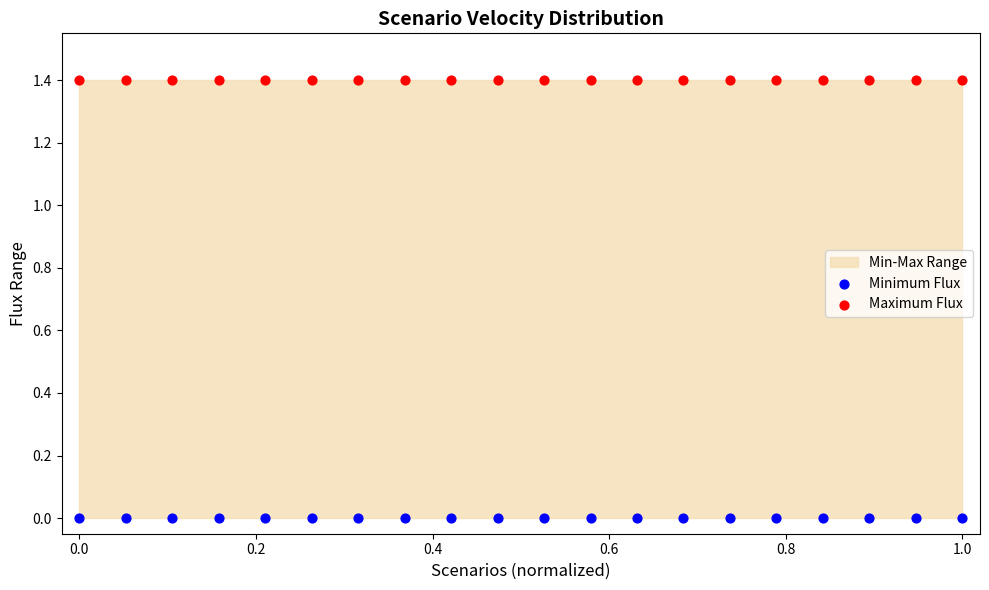

Which series reaches the maximum Y coordinate?

Maximum Flux